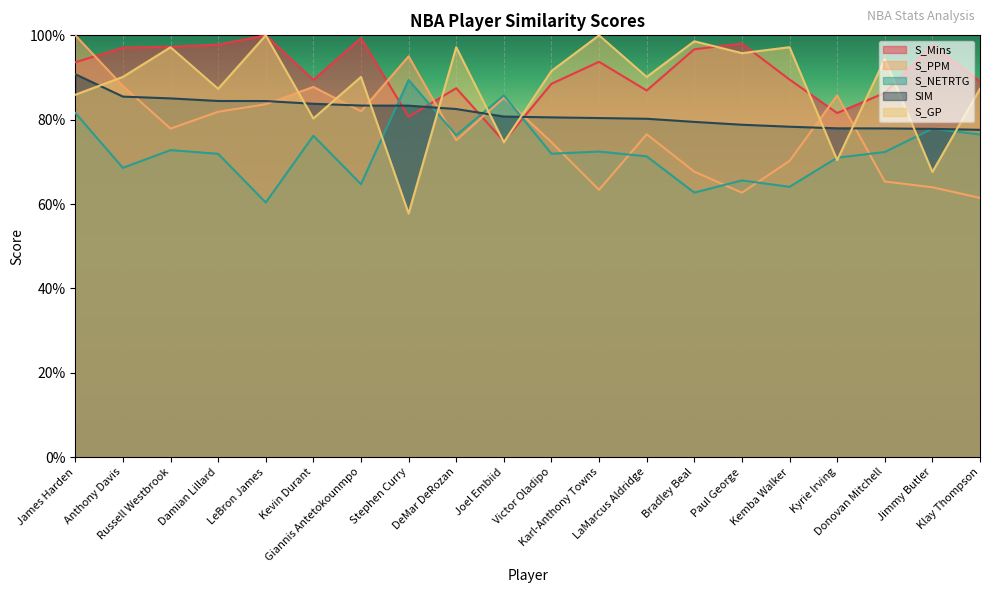

At which category does S_NETRTG reach its first local peak?

Russell Westbrook